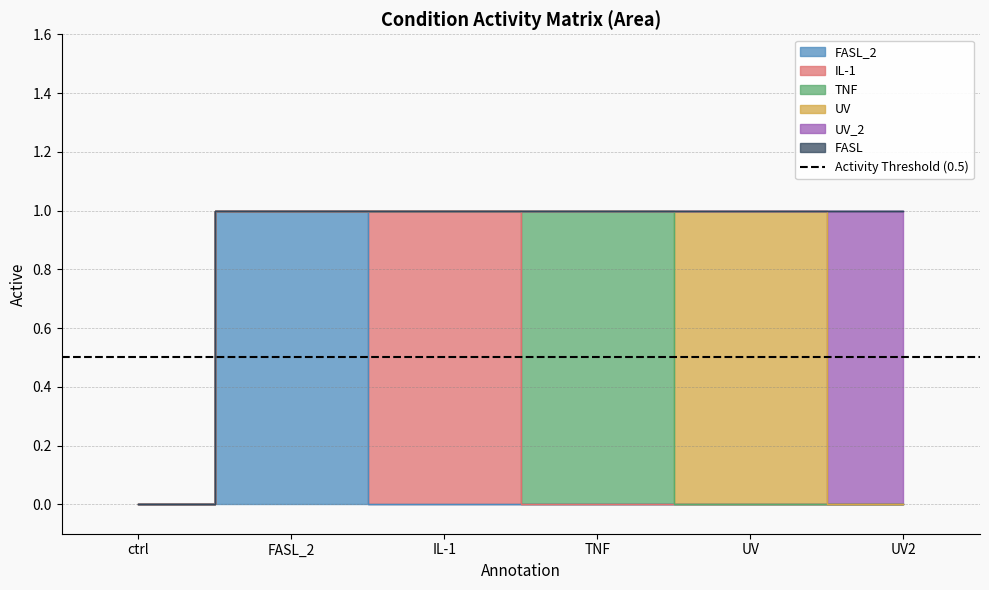

At which category is the sum across all series the highest?

FASL_2